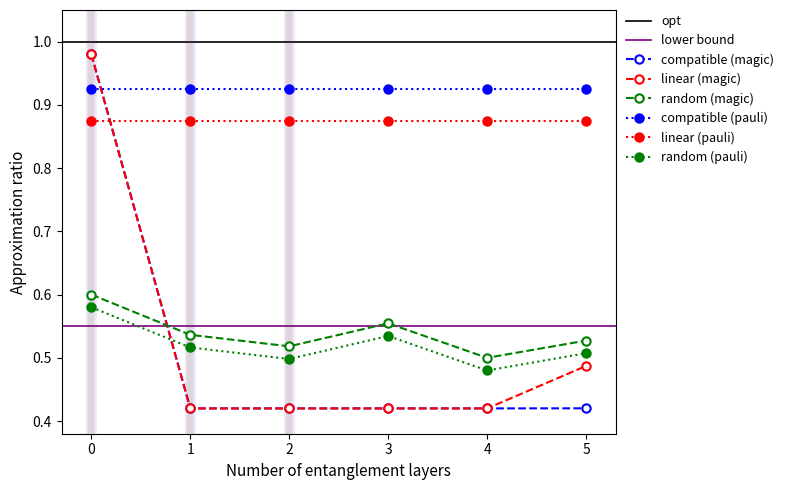

What is the sum of the hp values at 0 and 1?

1.4